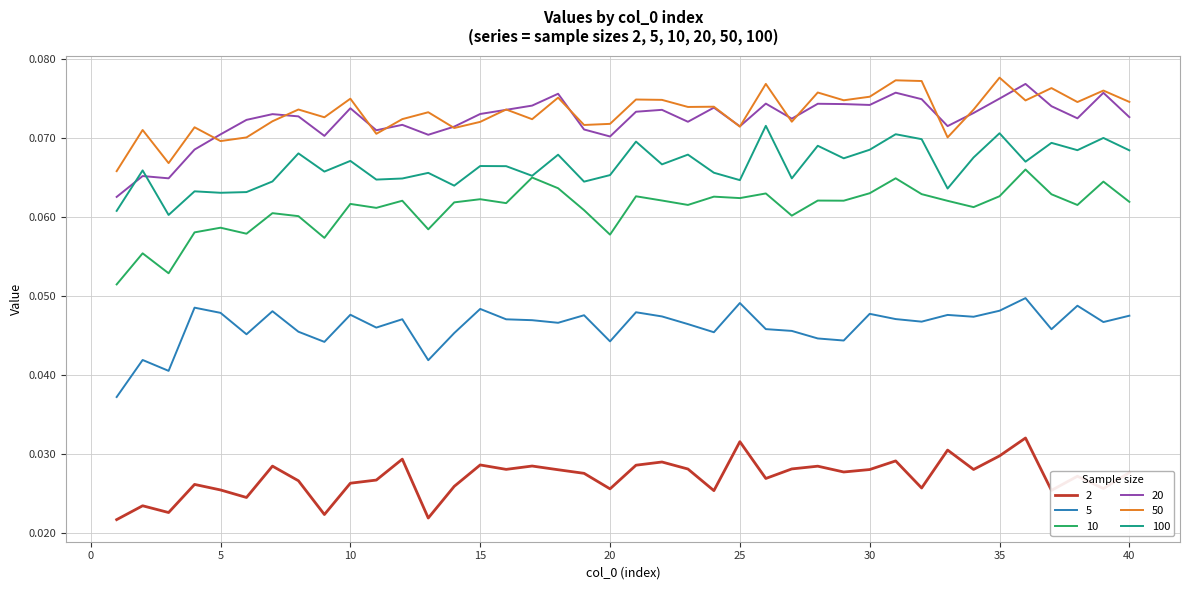

Which series has the largest range (max minus min)?

10